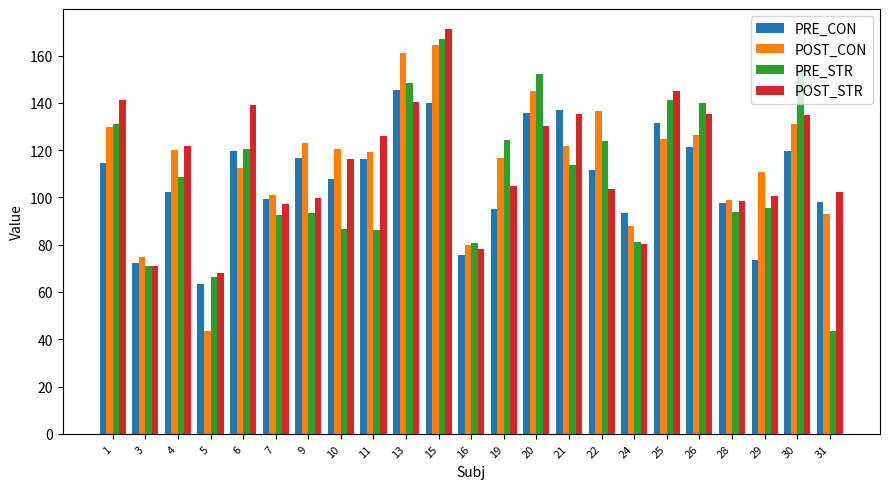

What is the spread (max minus min) of values at 10?

33.6